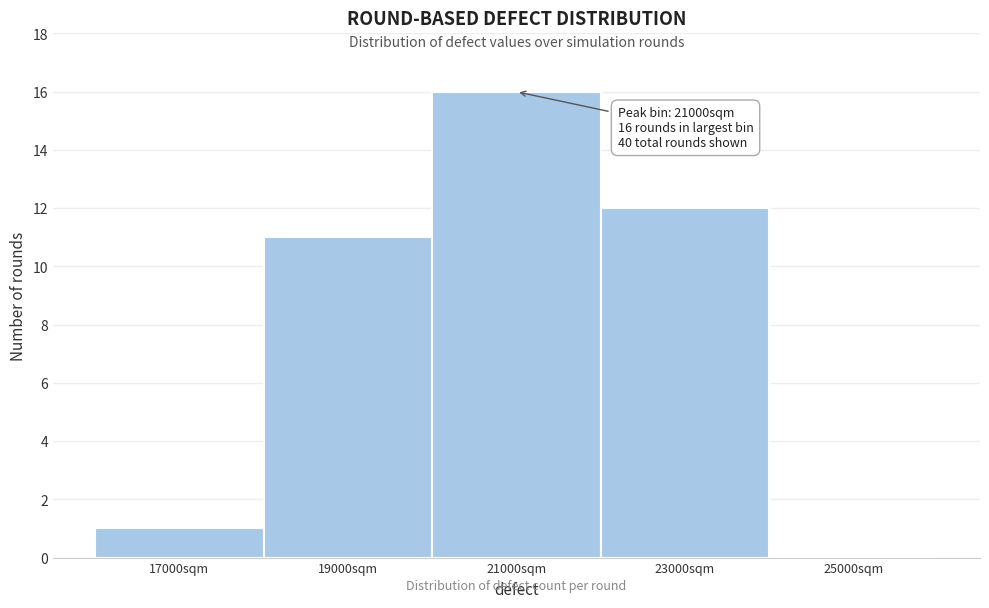

Reading left to right, list all the values displayed in this chart.

17000sqm=1	19000sqm=11	21000sqm=16	23000sqm=12	25000sqm=0